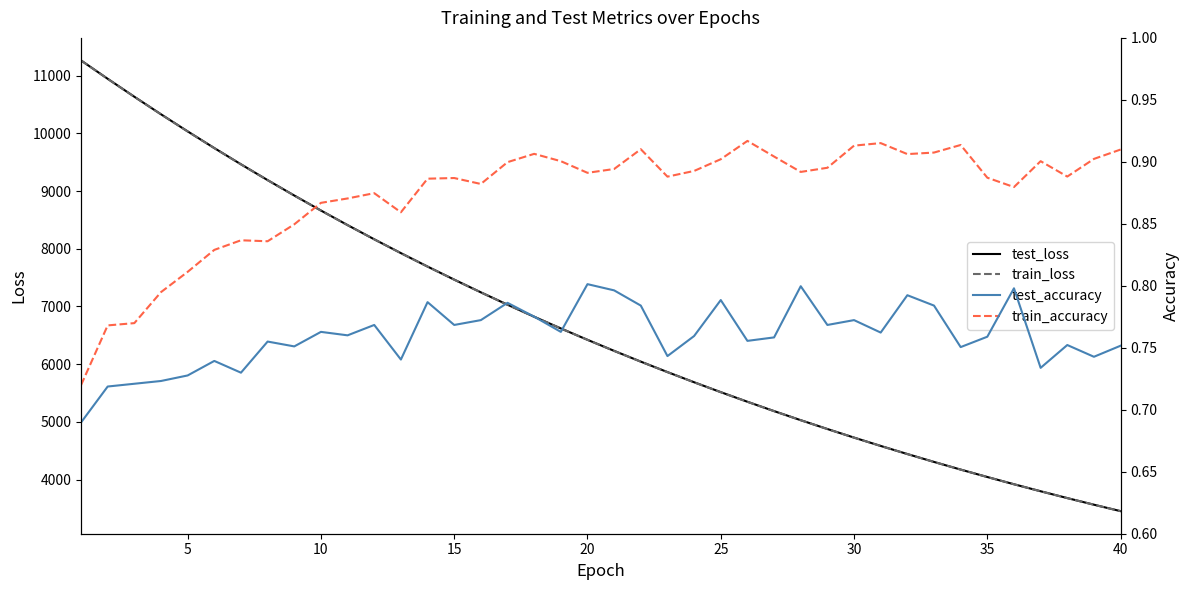

What are all the series names shown in the legend?

test_loss, train_loss, test_accuracy, train_accuracy